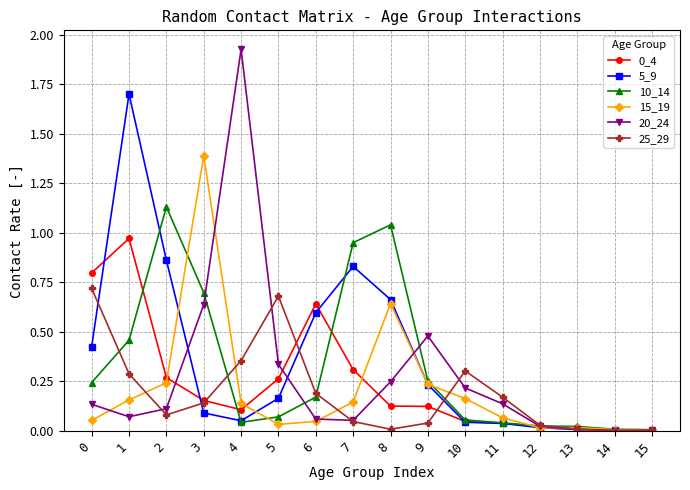

At which category does 20_24 reach its first local peak?

4